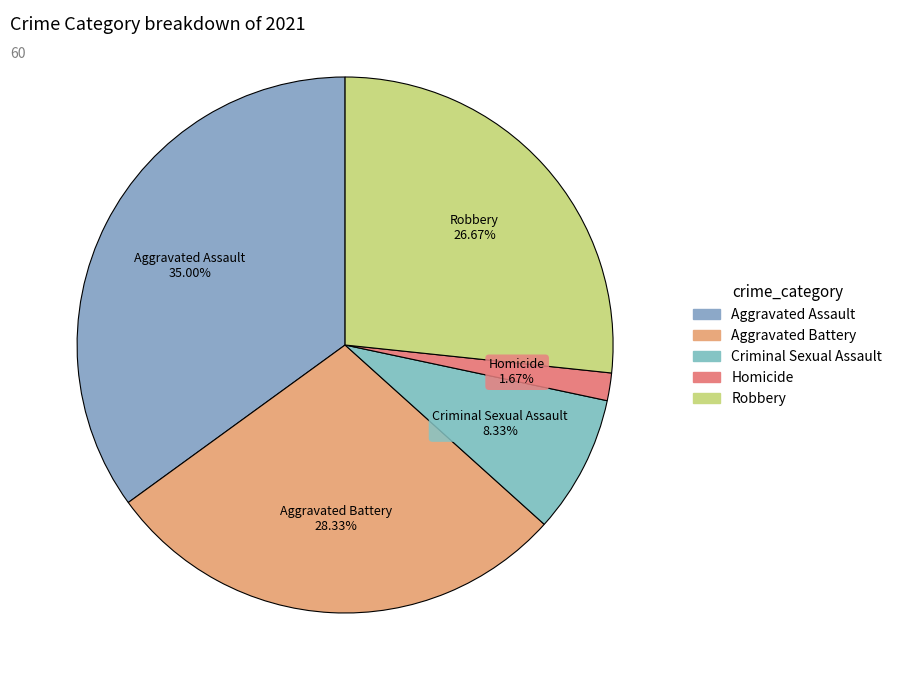

What percentage do Aggravated Assault and Homicide together represent?

36.7%